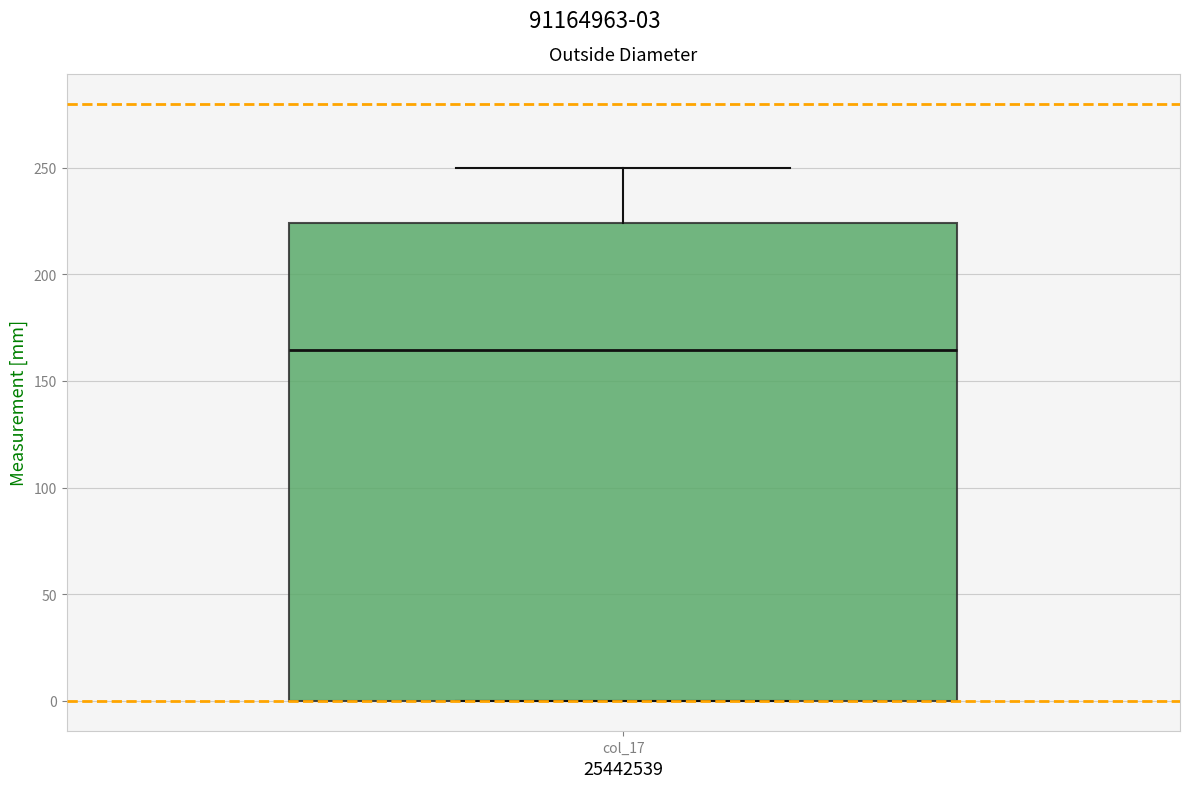

Transcribe this box plot: give where the median line is, the range the box spans, and where the two whiskers end, as read against the y-axis. The values are not printed on the chart, so give them approximately, as read against the axis.

median 165, box 0 to 225, whiskers 0 to 250